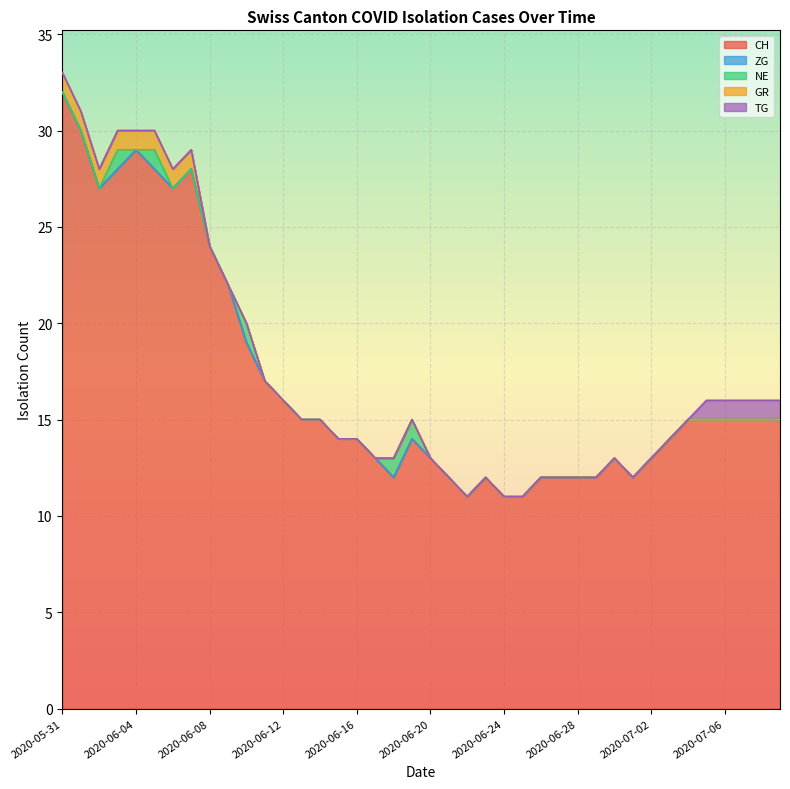

What is the difference between the highest and lowest values at 2020-06-19?

14